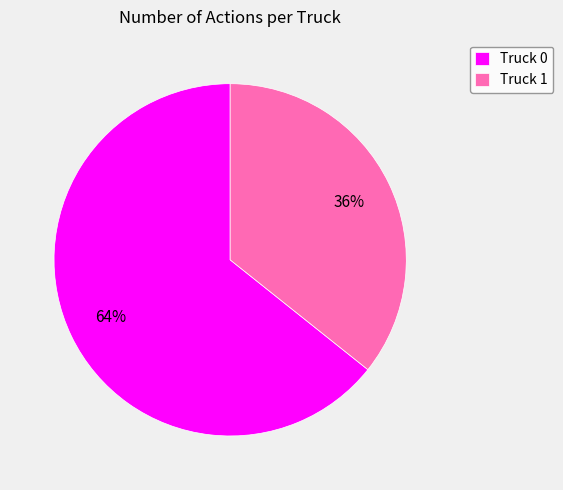

Is it true that Truck 0 is 52% of the pie?

False